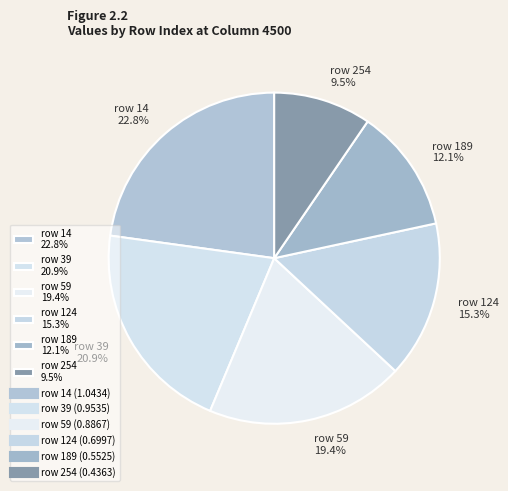

What percentage is NOT represented by row 189 12.1%?

87.9%